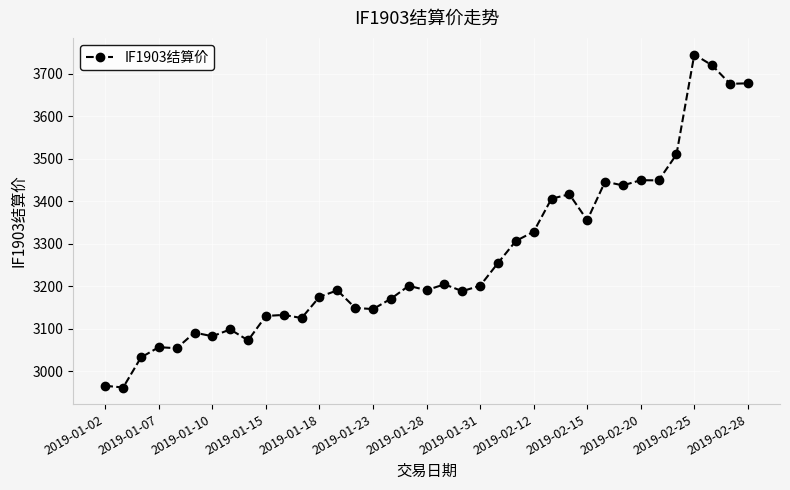

True or false: there are more than 0 points higher than both neighbors.

True